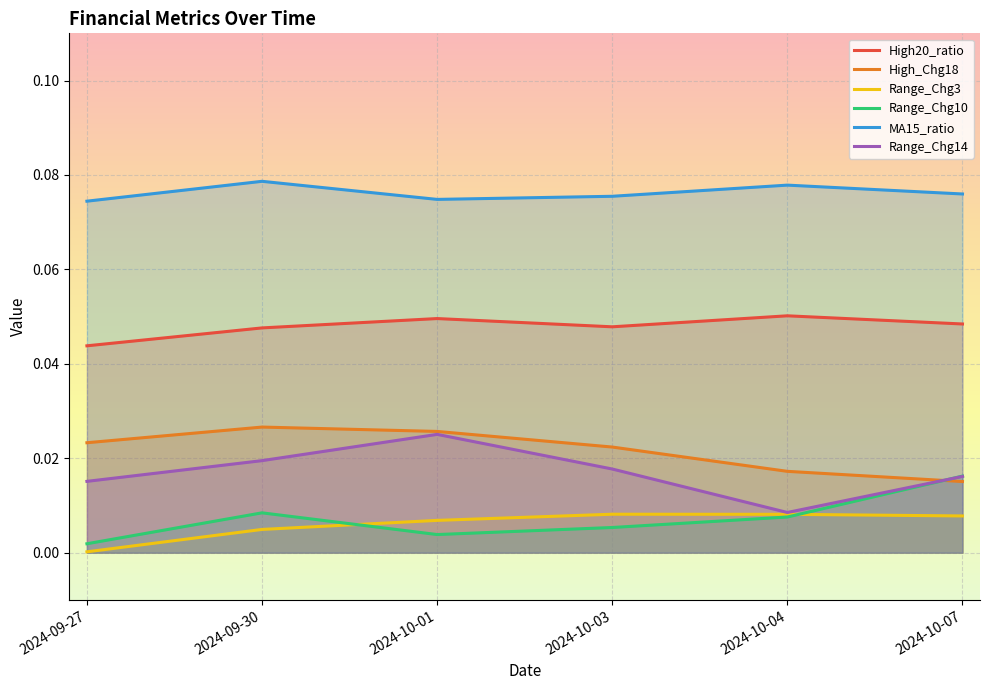

Which series has the largest total across all categories?

MA15_ratio